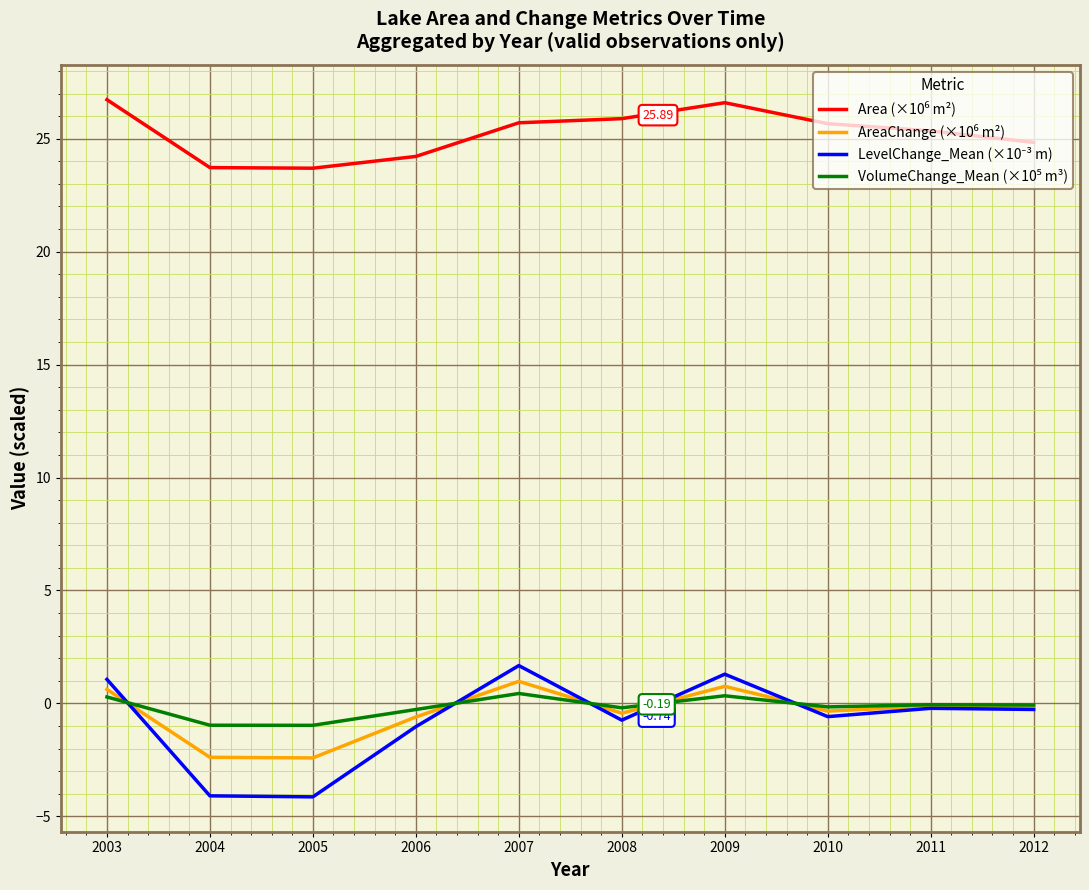

Which series has the largest total across all categories?

Area (×10⁶ m²)